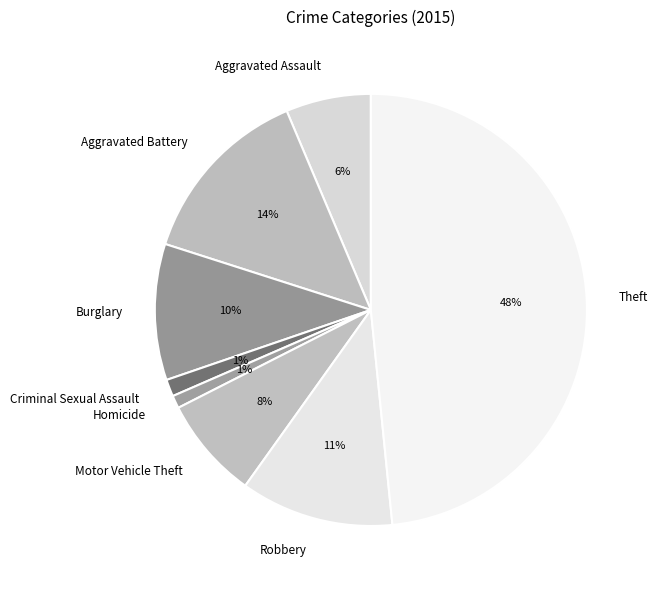

Is it true that Theft is 48% of the pie?

True